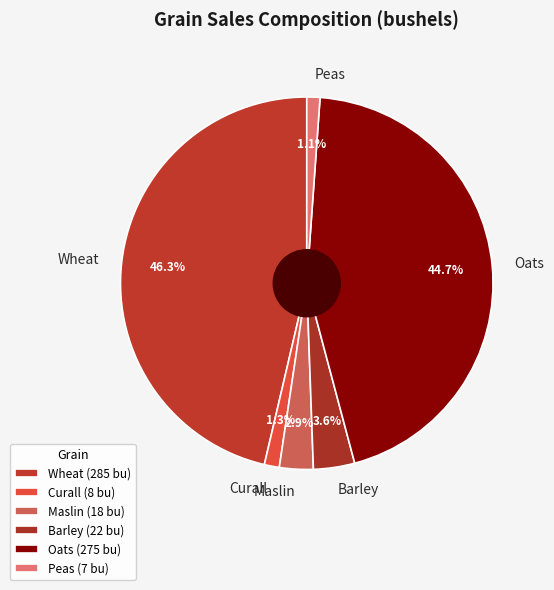

Between Barley and Wheat, which is larger?

Wheat